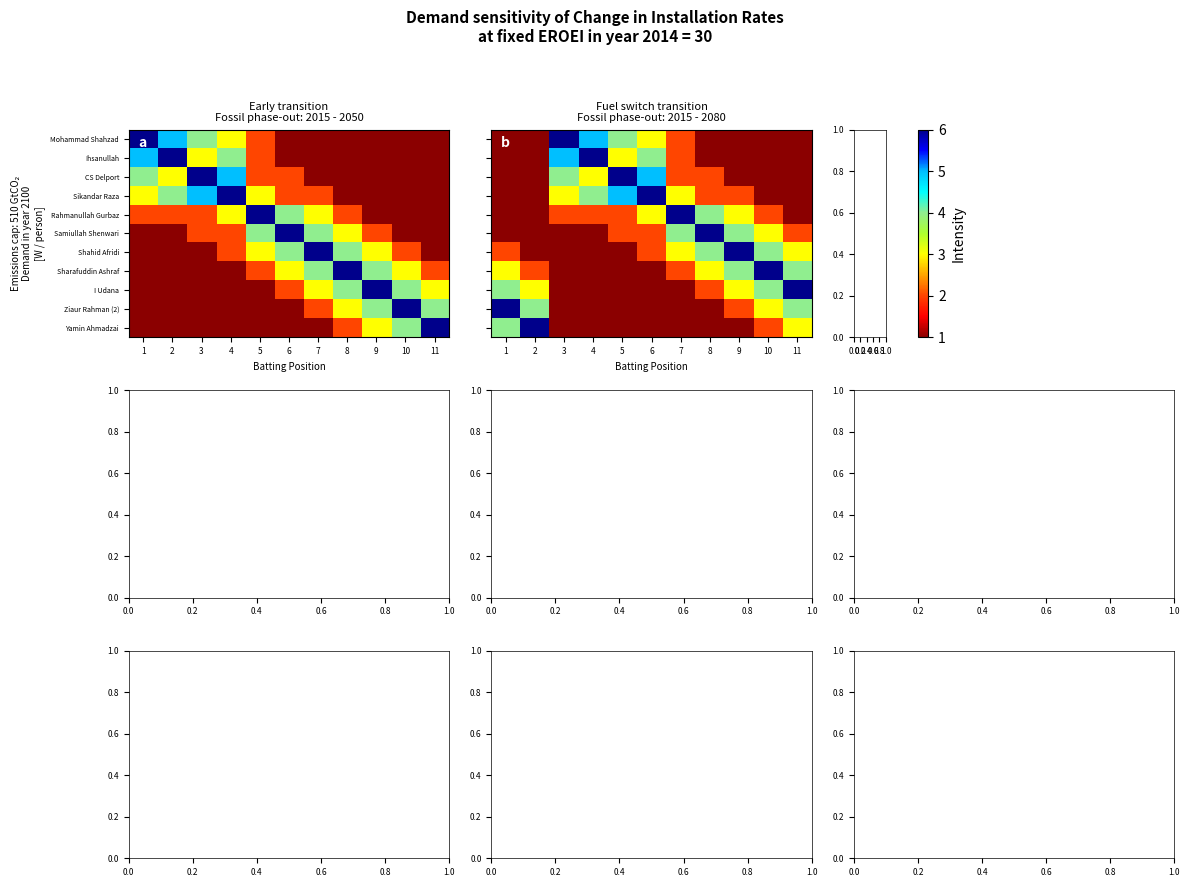

What is the total value across all series at 2?

22